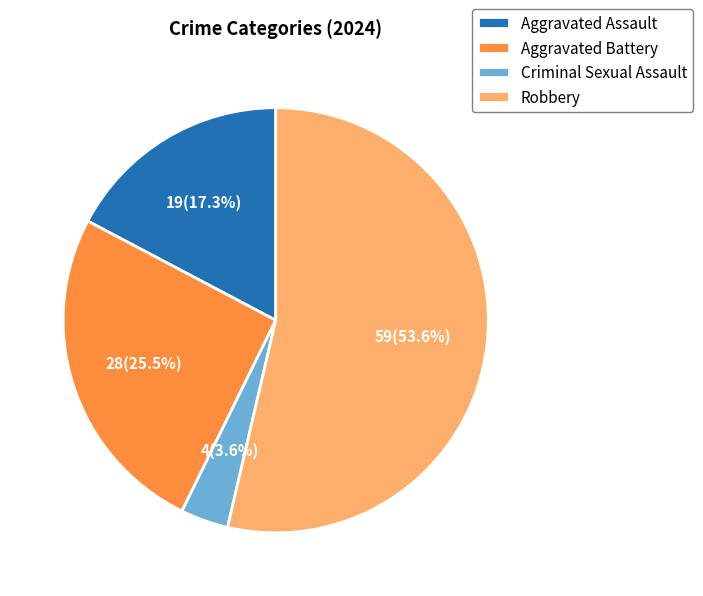

Between Aggravated Battery and Criminal Sexual Assault, which is larger?

Aggravated Battery